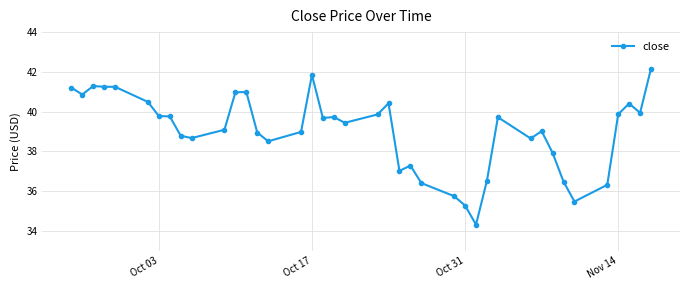

What is the value of the 32nd point from the left?

39.0